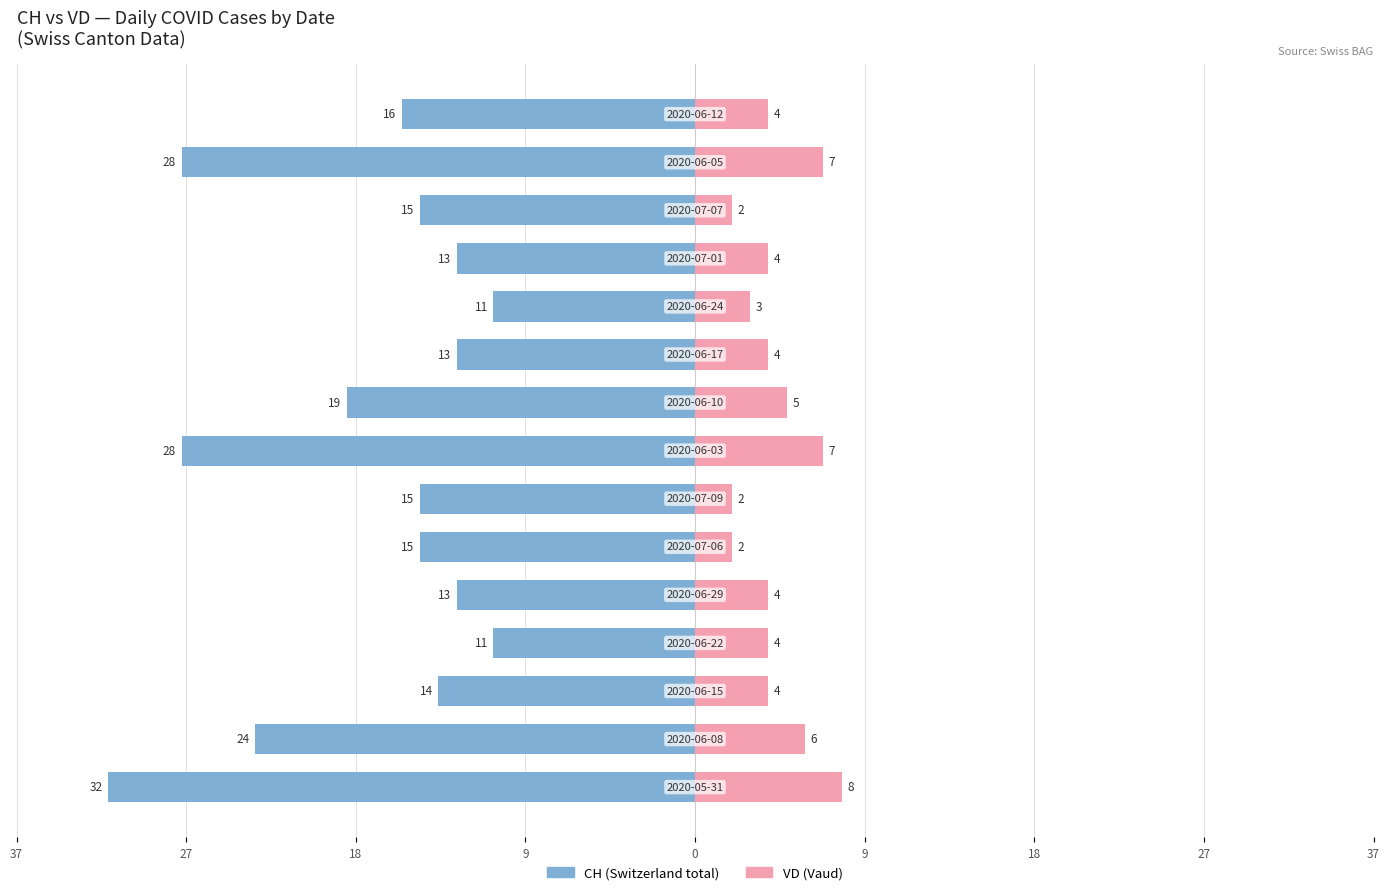

How many data points in CH are above -15?

6